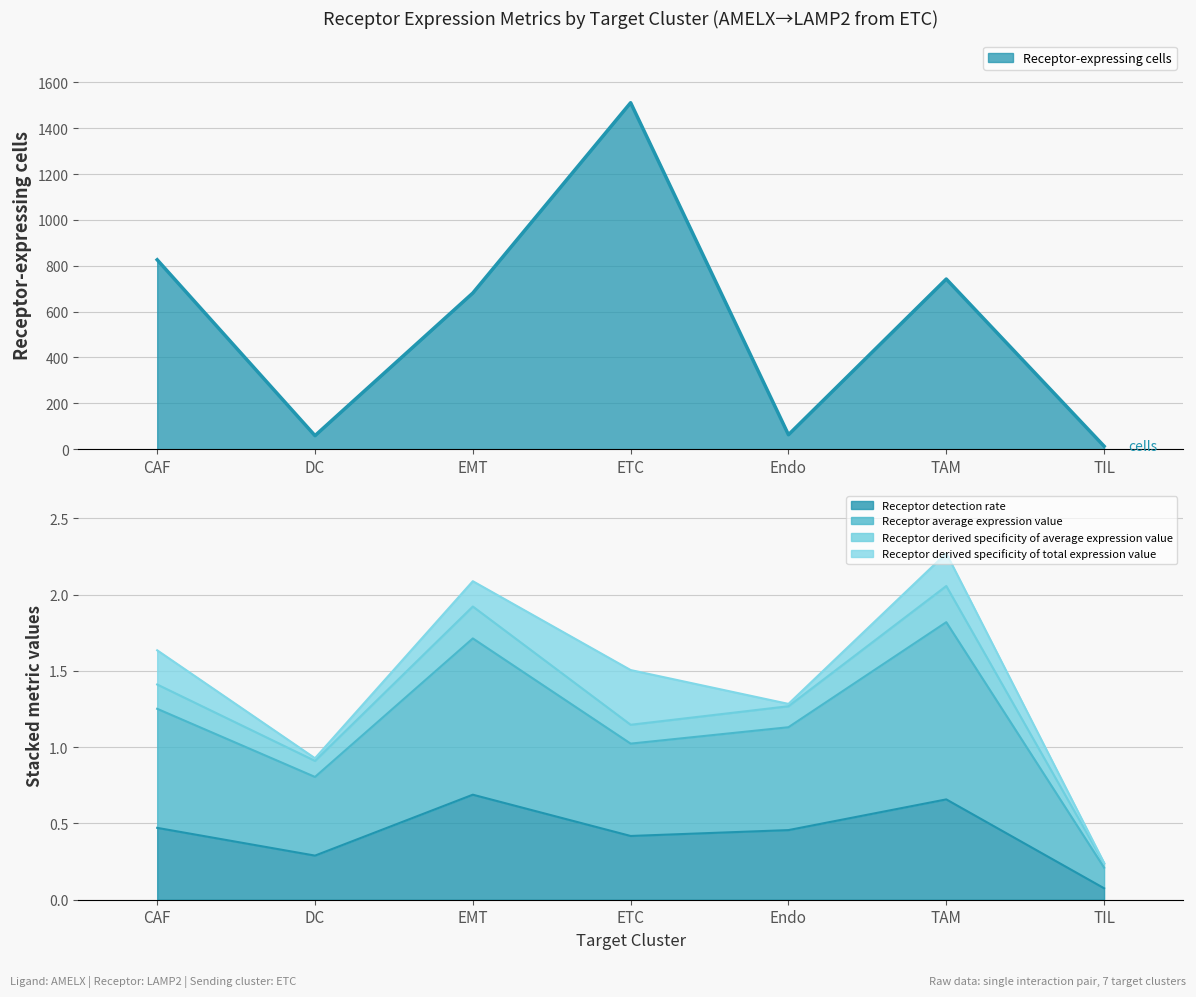

At which label is Receptor derived specificity of average expression value closest to 1?

ETC